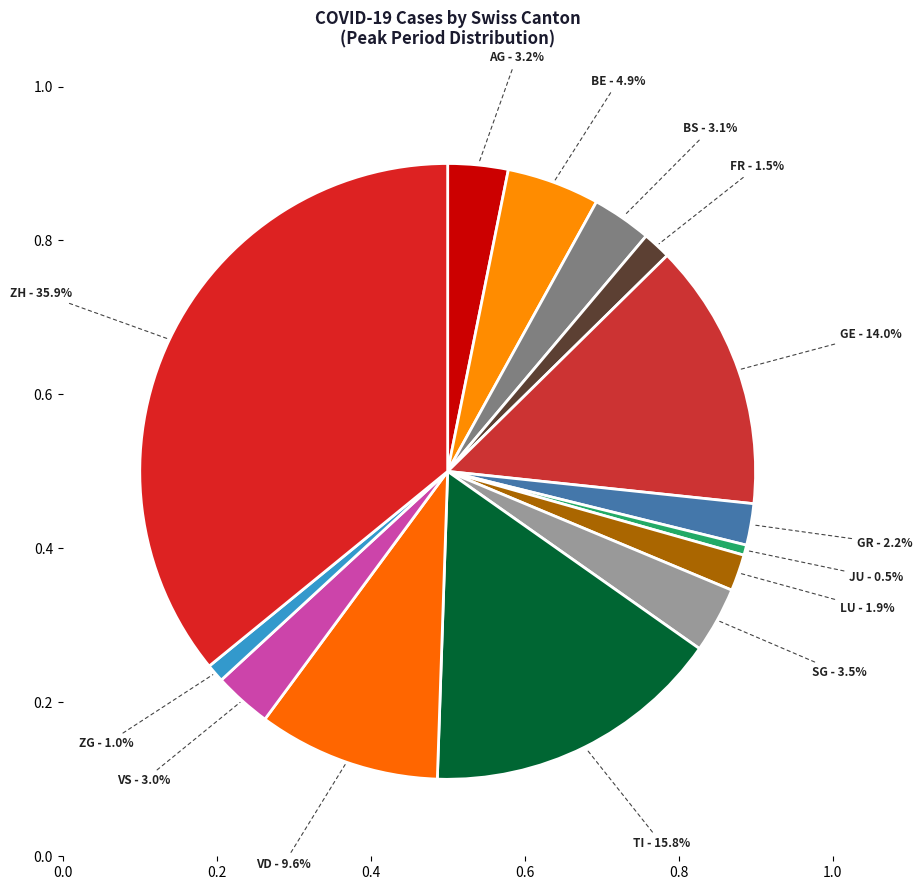

Which slice is the largest?

ZH